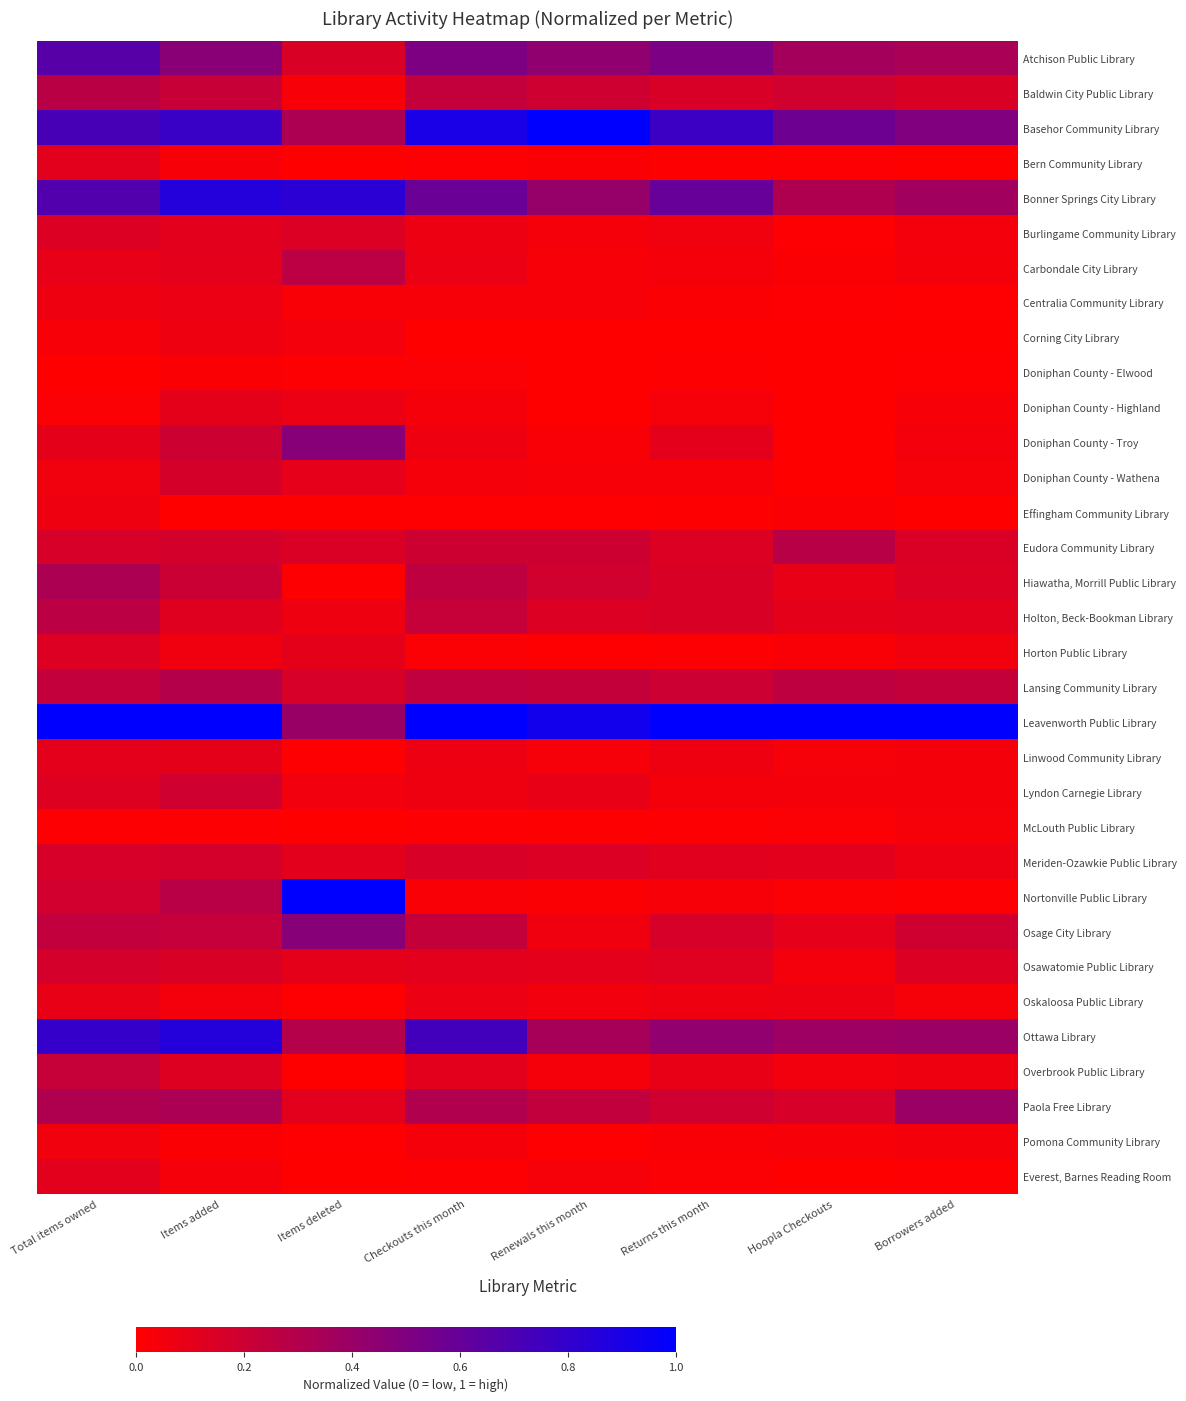

What is the total value across all series at Renewals this month?

5.1